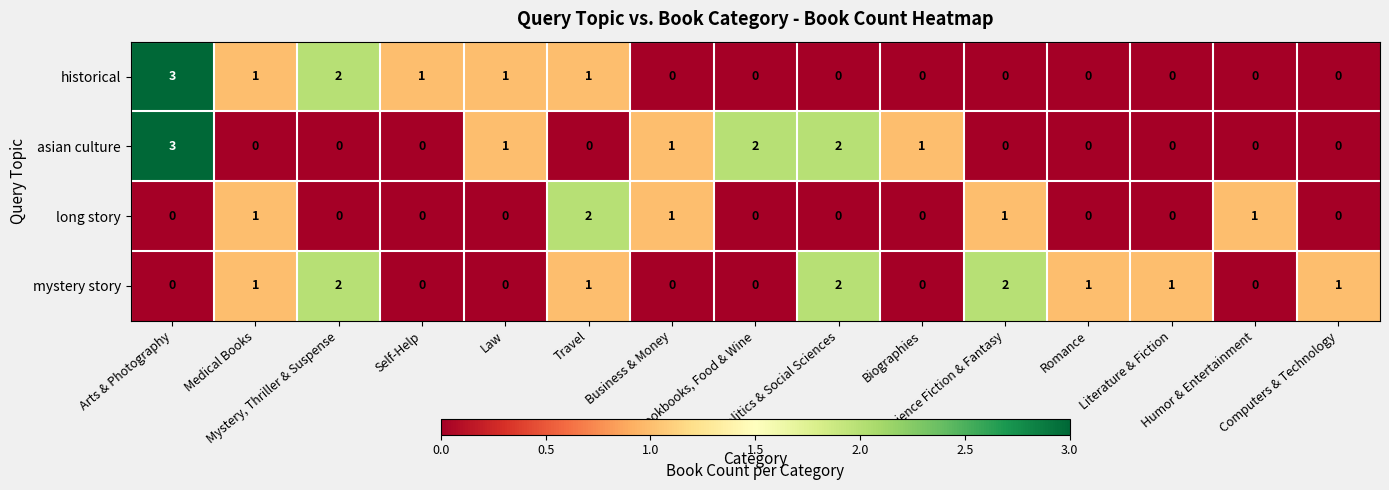

At how many categories does at least one series exceed 0?

15